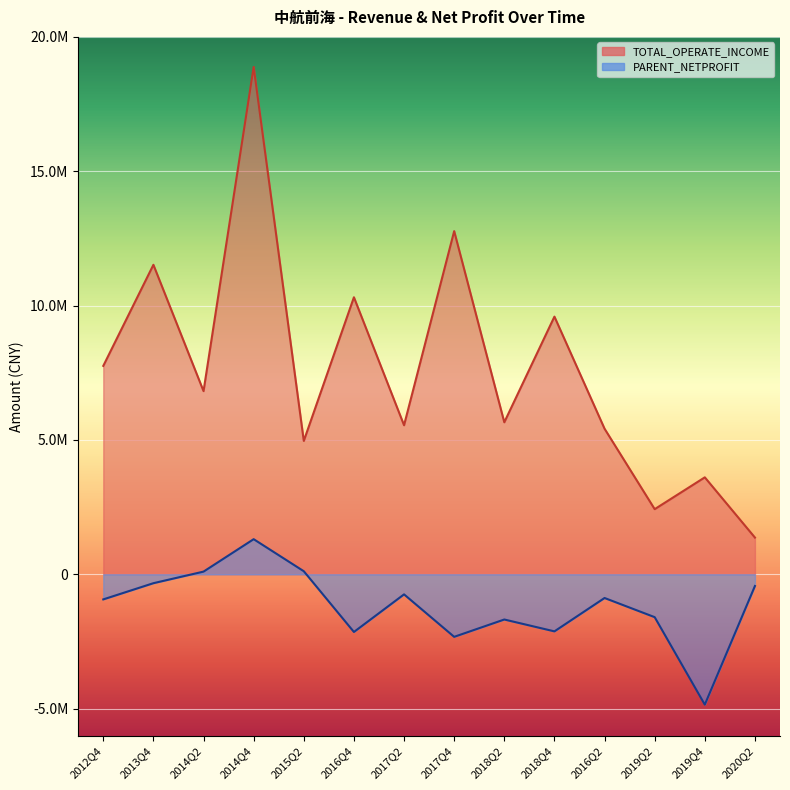

Which series has the largest range (max minus min)?

TOTAL_OPERATE_INCOME